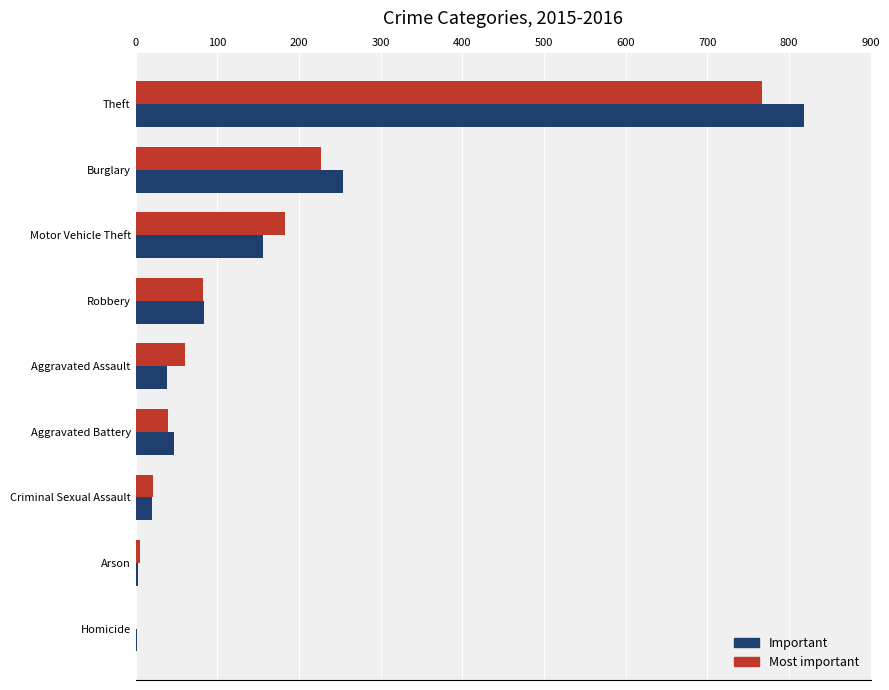

True or false: Important has a value of 254 at Burglary.

True